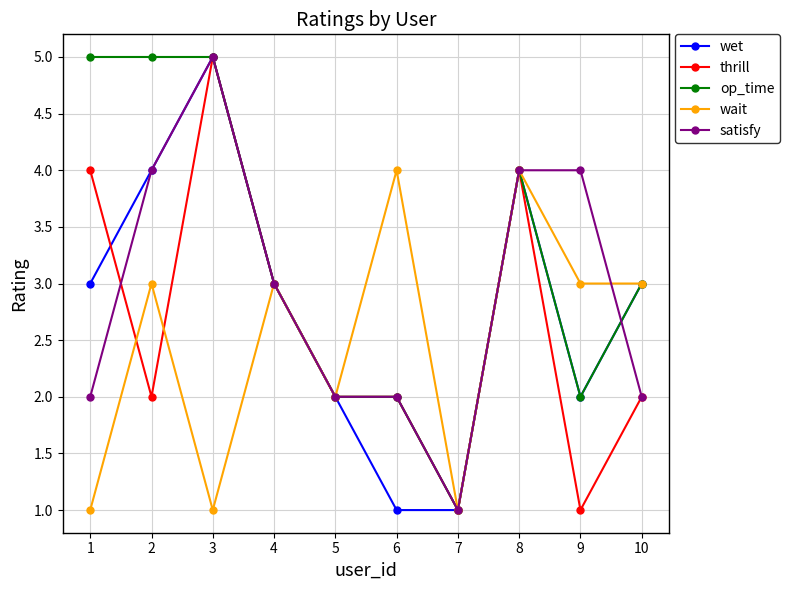

What is the difference between the maximum and minimum values in the thrill series?

4